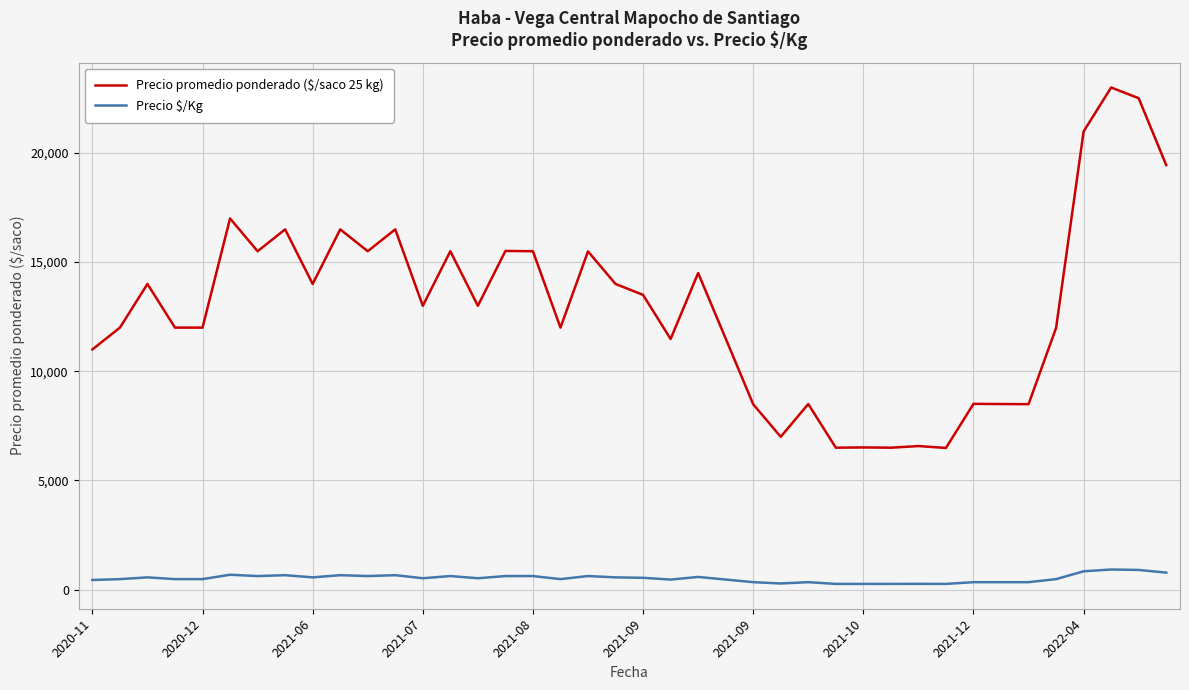

What is the difference between the maximum and minimum values in the Precio $/Kg series?

660